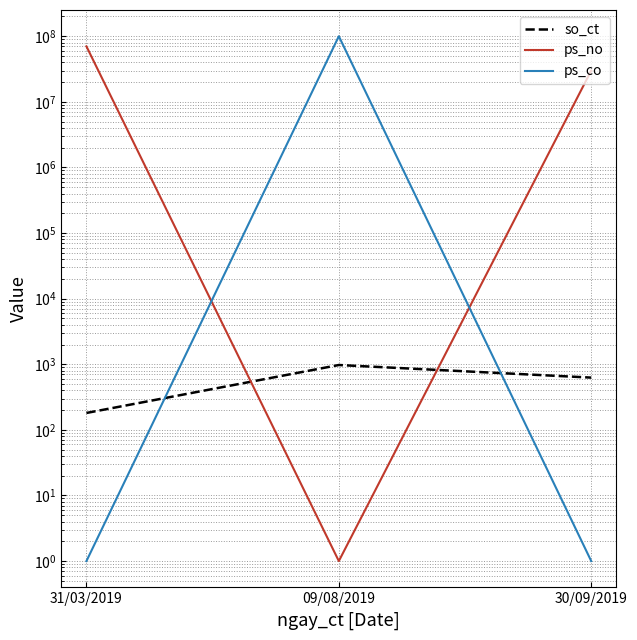

What is the difference between the highest and lowest values at 30/09/2019?

29943999